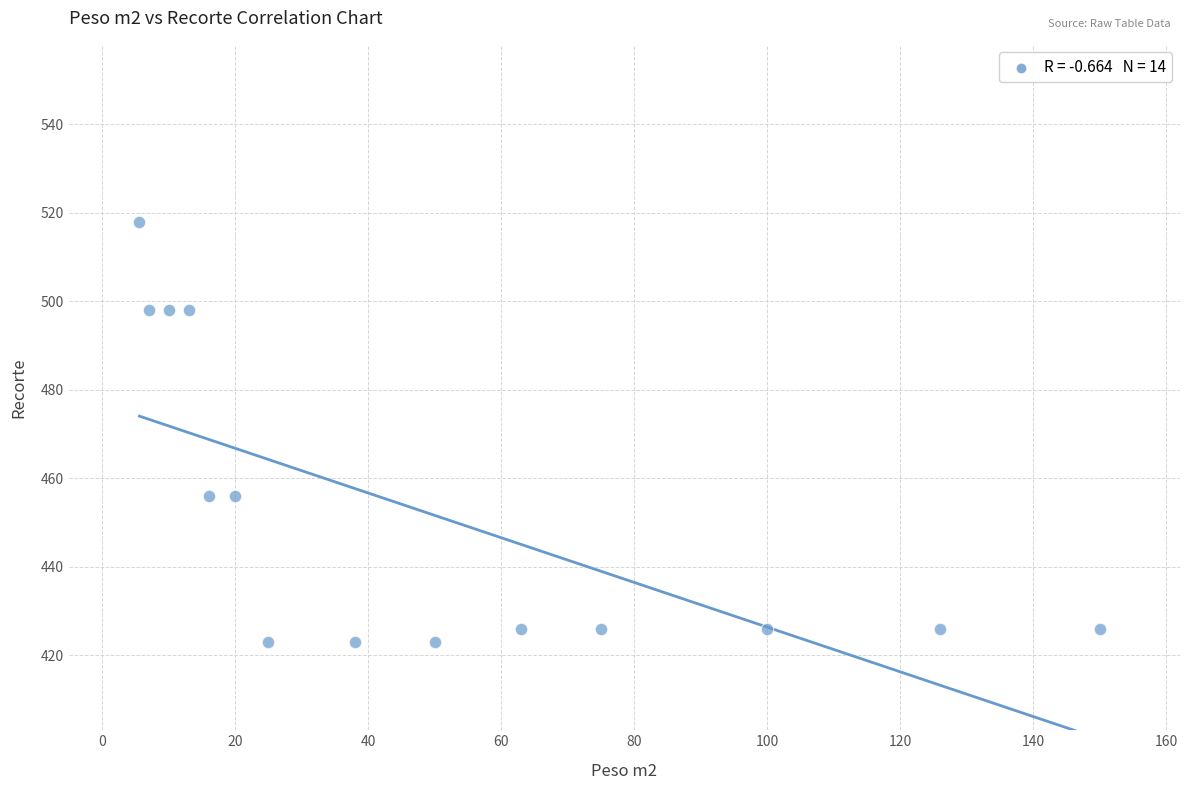

What is the range of Y values (max minus min)?

95